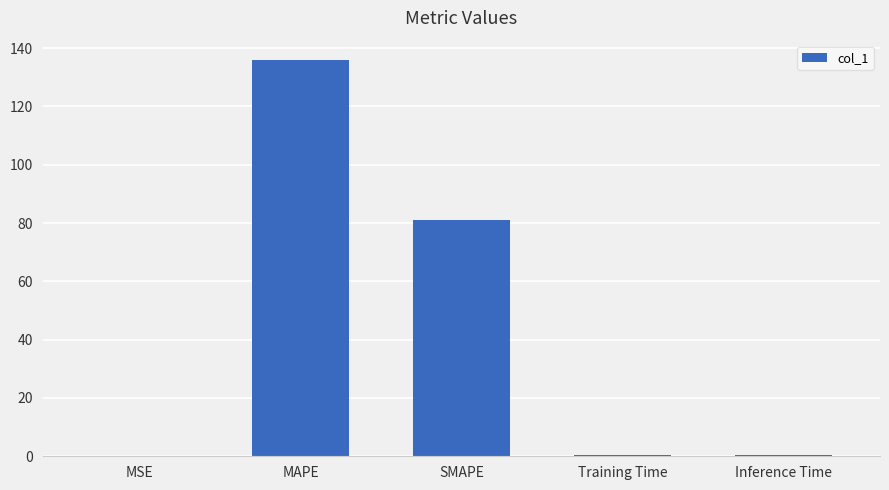

What is the approximate value at MAPE?

135.7